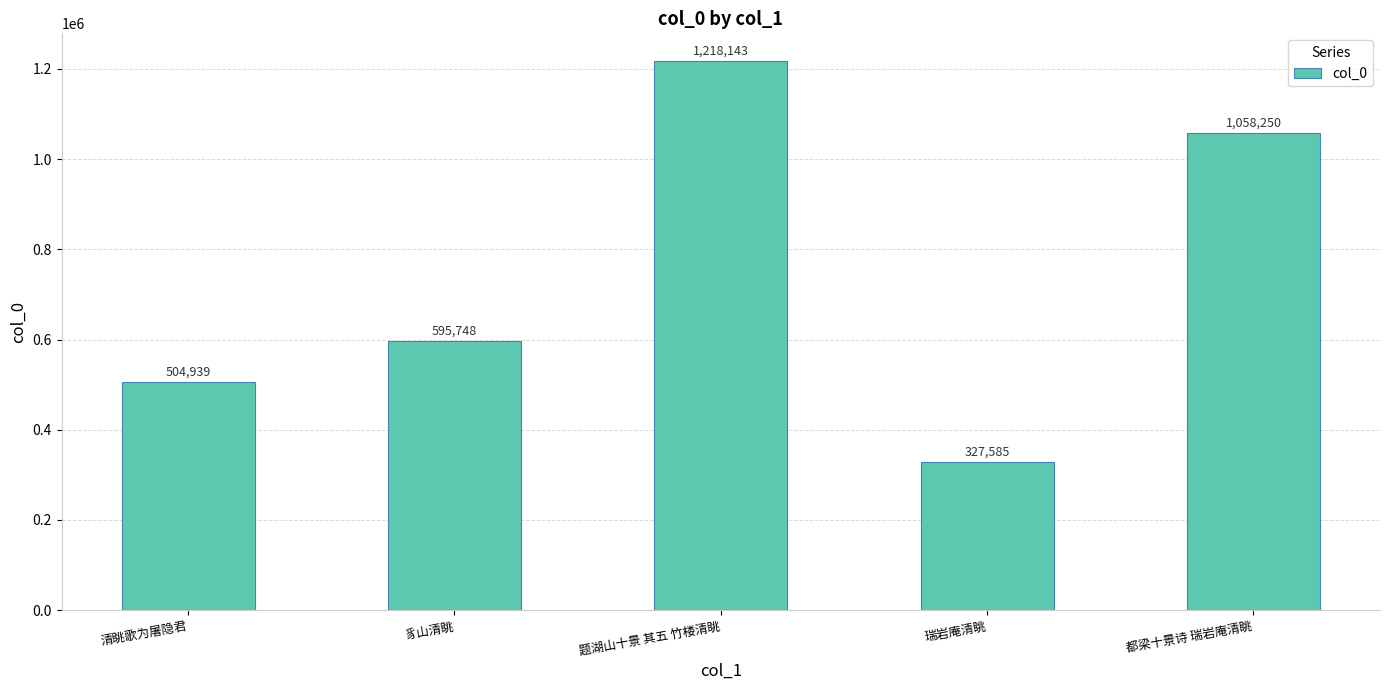

What is the greatest value displayed?

1218143